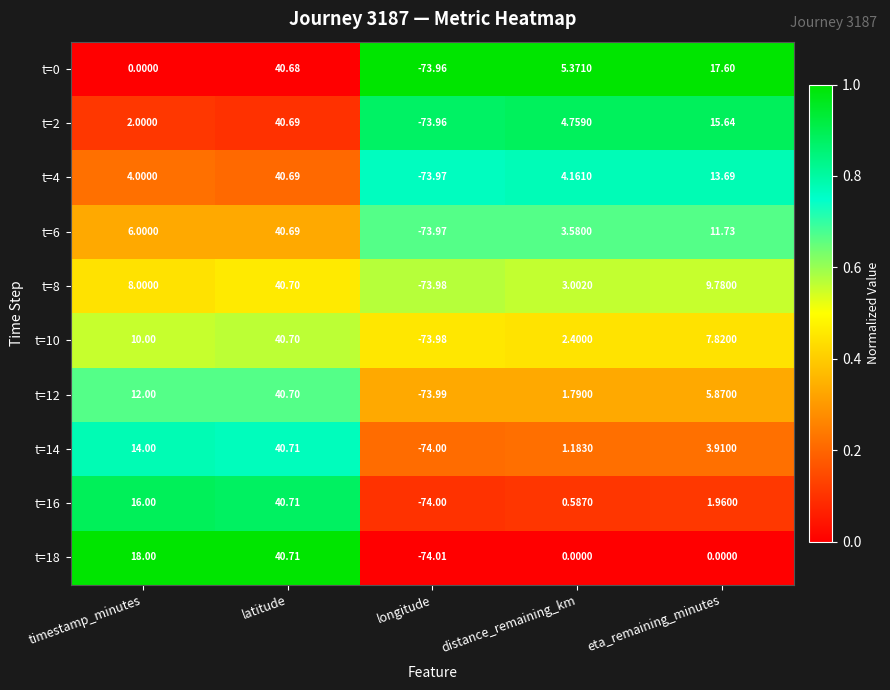

Where does the t=18 series first go above 0?

timestamp_minutes